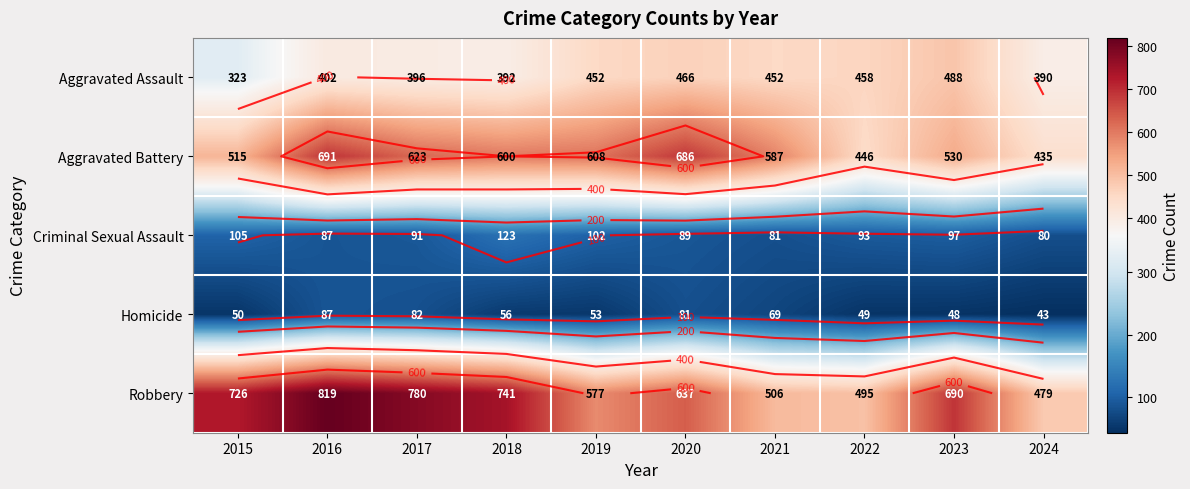

At which label does Robbery reach its peak?

2016